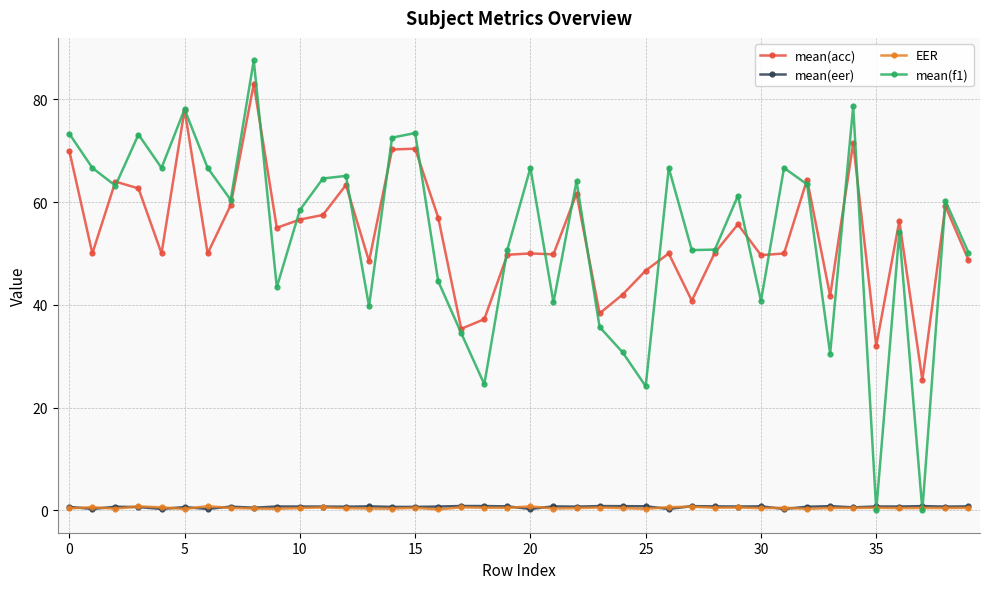

At how many categories does at least one series exceed 53?

25